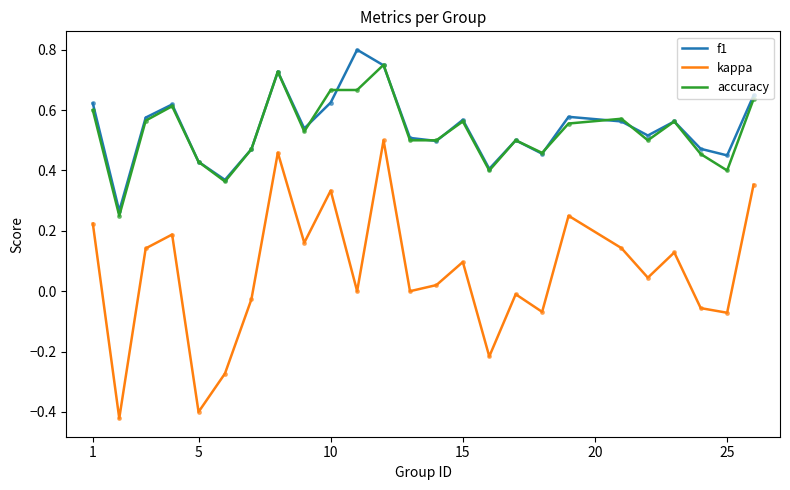

How many lines are shown in the chart?

3